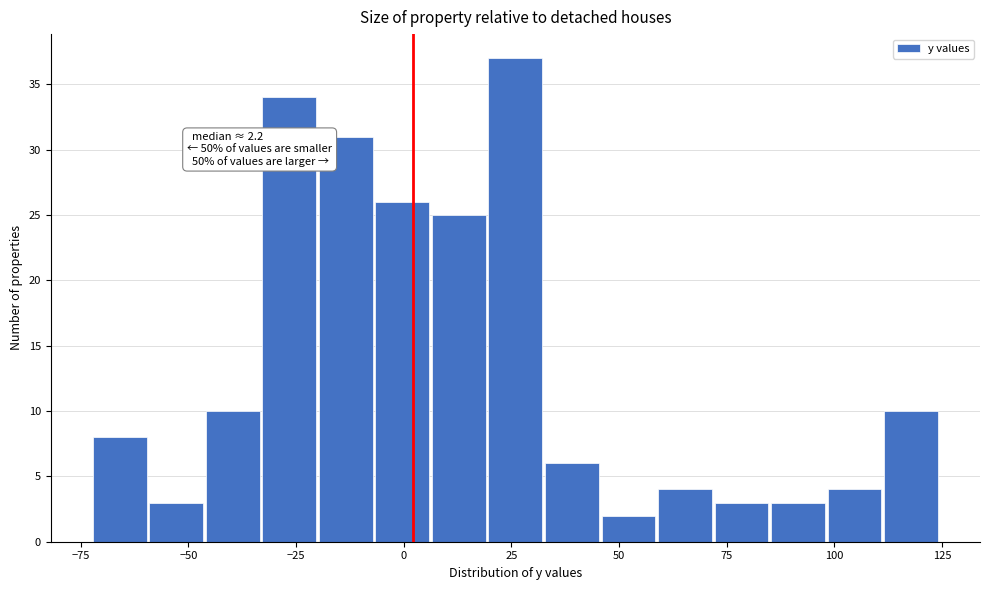

Read against the x-axis, roughly where is the centre of the tallest bar?

25